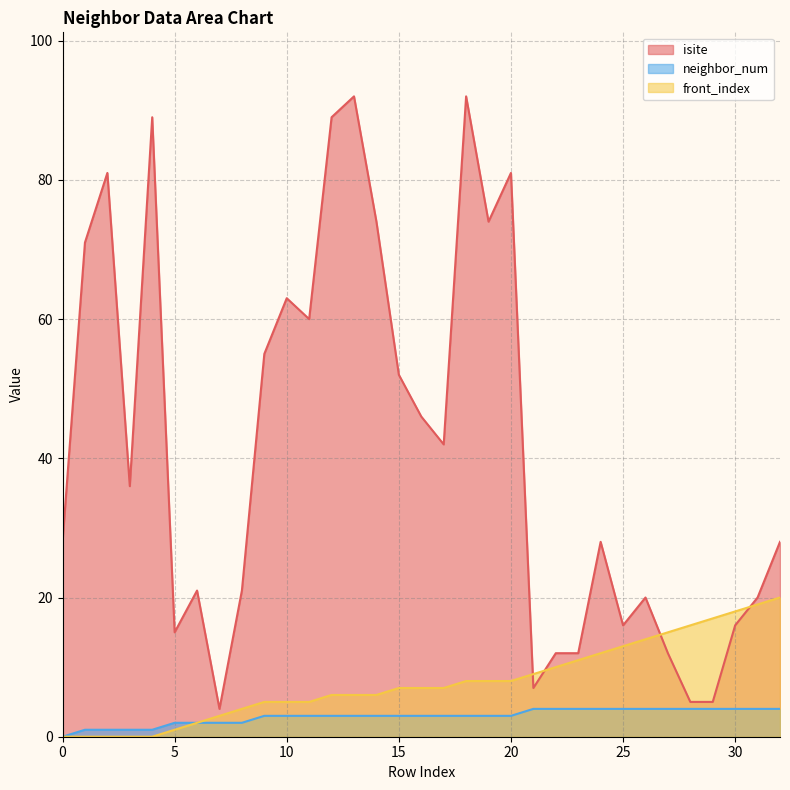

What is the maximum value for front_index?

20